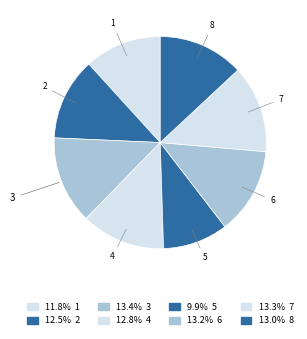

Rank the categories by value from highest to lowest.

3, 7, 6, 8, 4, 2, 1, 5